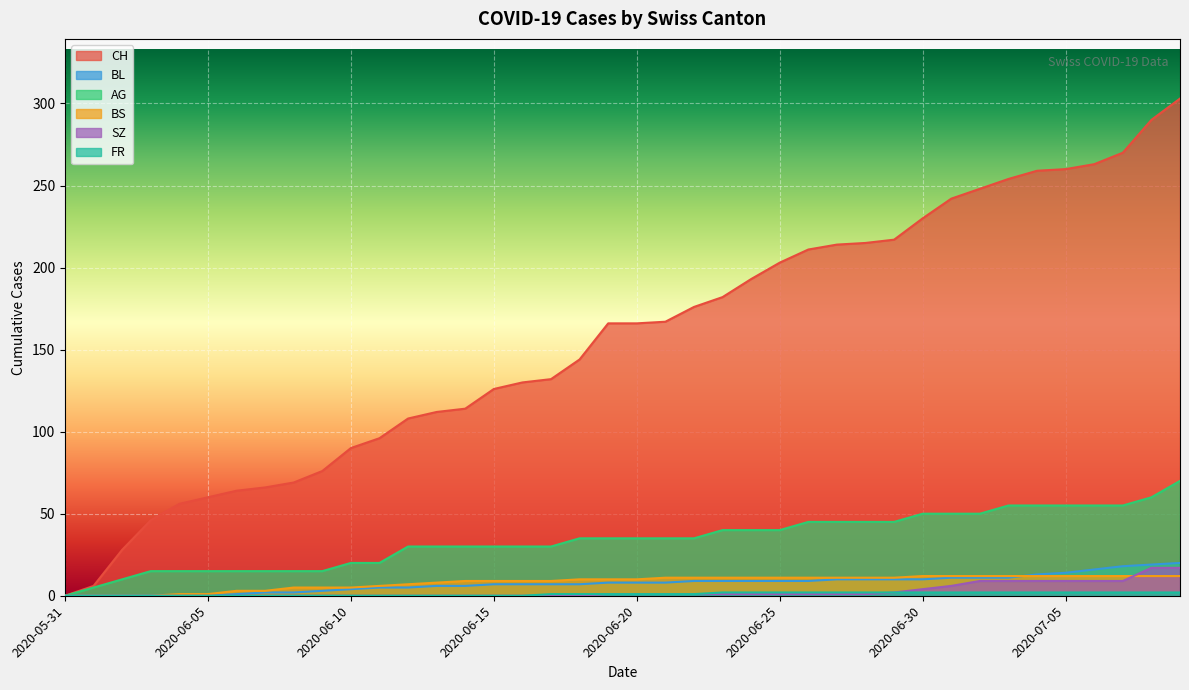

Which label corresponds to the smallest value in the chart?

2020-05-31